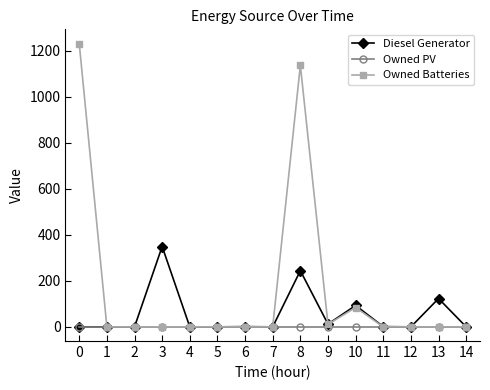

The Owned Batteries series shows 0 at 14. True or false?

True